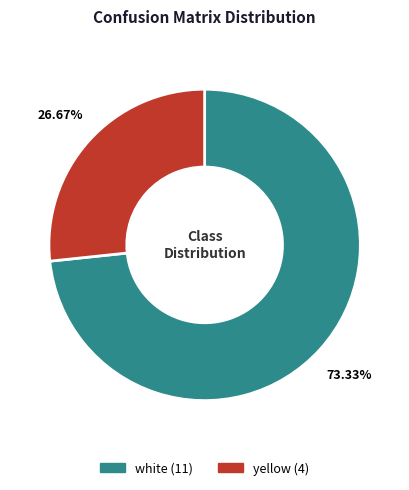

Is there any slice that represents more than half of the pie?

Yes